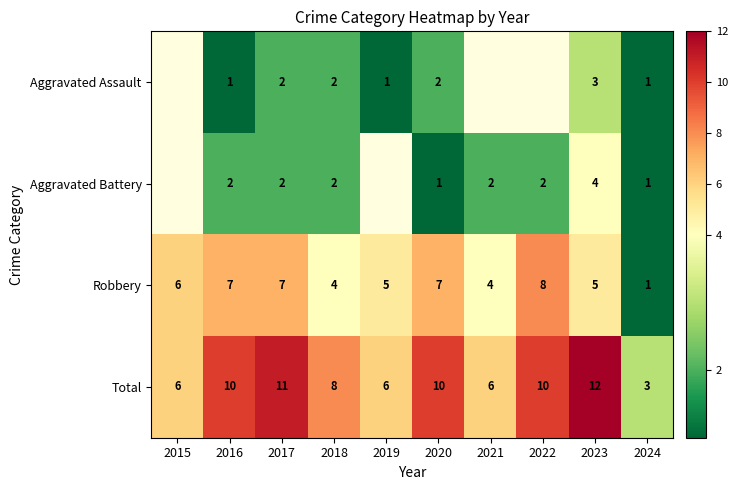

Which label corresponds to the smallest value in the chart?

2016